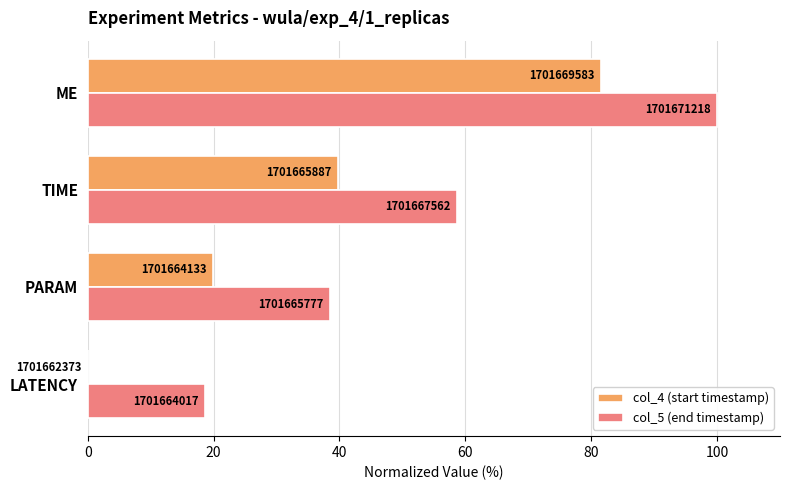

Reading left to right, what are all the values shown in this chart?

col_4 (start timestamp): 0.0	19.9	39.7	81.5
col_5 (end timestamp): 18.6	38.5	58.7	100.0